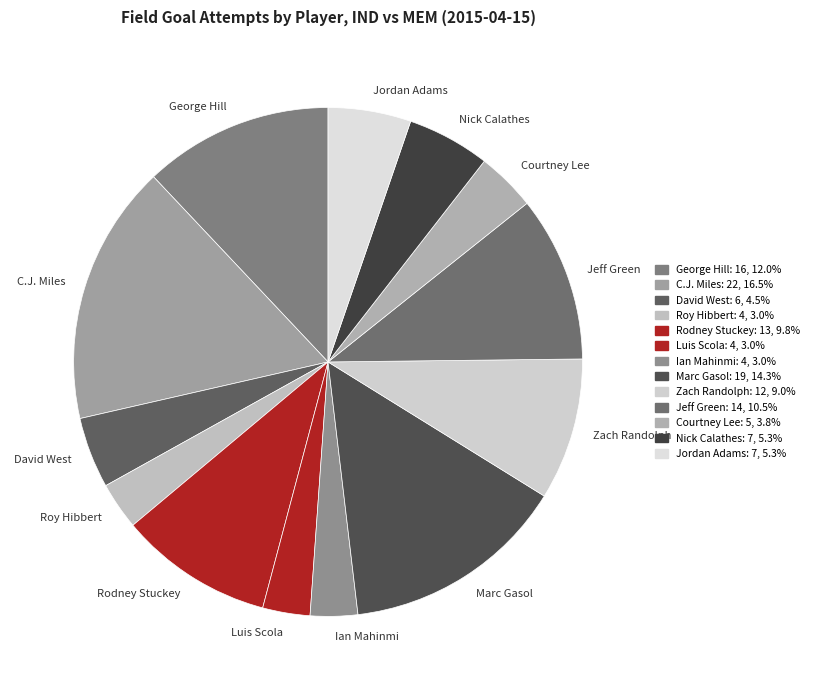

Between George Hill and Jeff Green, which is larger?

George Hill